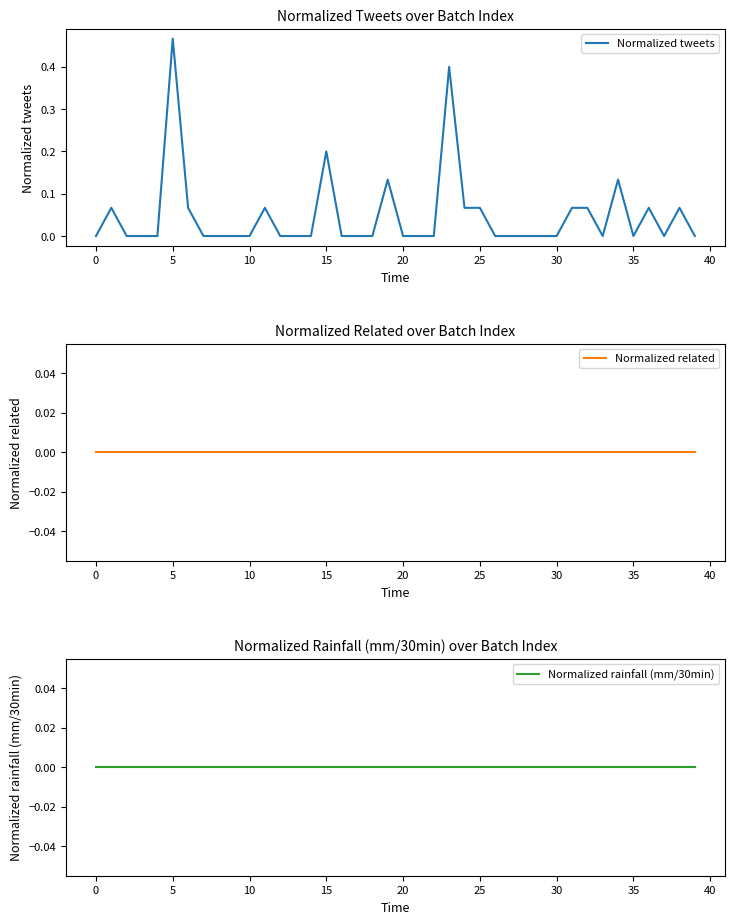

True or false: Normalized tweets has more than 1 points higher than both neighbors.

True